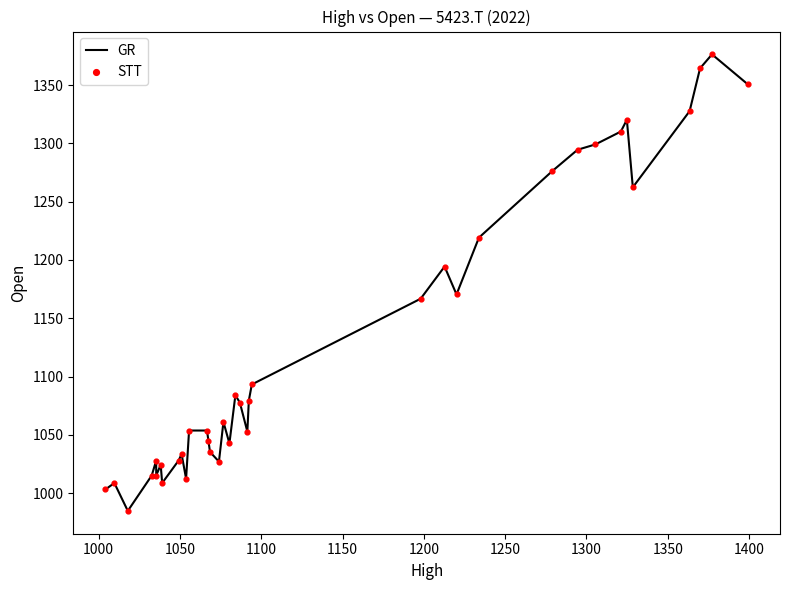

What is the maximum value shown in the chart?

1376.3